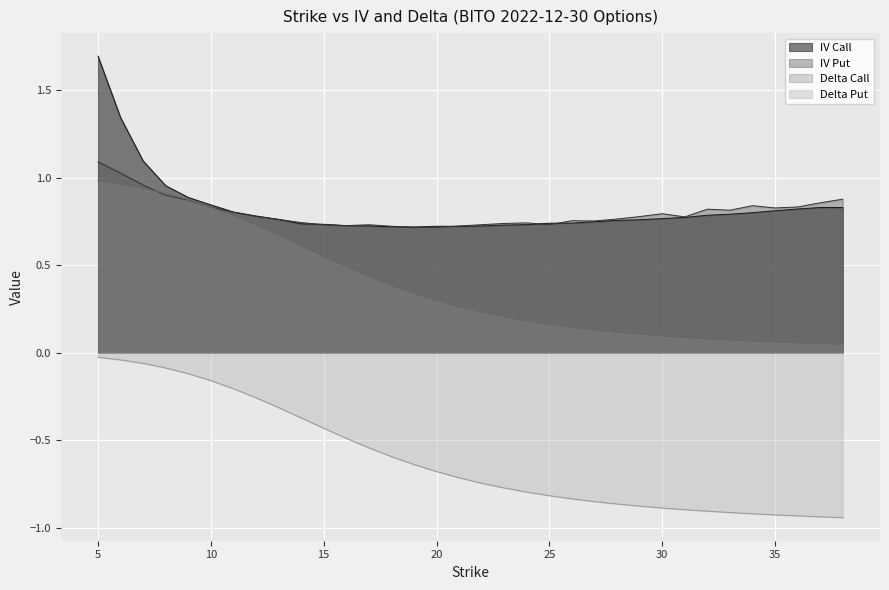

Reading left to right, what are all the values shown in this chart?

iv_call: 1.7	1.3	1.1	1.0	0.9	0.8	0.8	0.8	0.8	0.7	0.7	0.7	0.7	0.7	0.7	0.7	0.7	0.7	0.7	0.7	0.7	0.7	0.7	0.8	0.8	0.8	0.8	0.8	0.8	0.8	0.8	0.8	0.8	0.8
iv_put: 1.1	1.0	1.0	0.9	0.9	0.8	0.8	0.8	0.8	0.7	0.7	0.7	0.7	0.7	0.7	0.7	0.7	0.7	0.7	0.7	0.7	0.8	0.8	0.8	0.8	0.8	0.8	0.8	0.8	0.8	0.8	0.8	0.9	0.9
delta_call: 1.0	1.0	0.9	0.9	0.9	0.8	0.8	0.7	0.7	0.6	0.5	0.5	0.4	0.4	0.3	0.3	0.3	0.2	0.2	0.2	0.2	0.1	0.1	0.1	0.1	0.1	0.1	0.1	0.1	0.1	0.1	0.1	0.1	0.0
delta_put: -0.0	-0.0	-0.1	-0.1	-0.1	-0.2	-0.2	-0.3	-0.3	-0.4	-0.4	-0.5	-0.5	-0.6	-0.6	-0.7	-0.7	-0.7	-0.8	-0.8	-0.8	-0.8	-0.9	-0.9	-0.9	-0.9	-0.9	-0.9	-0.9	-0.9	-0.9	-0.9	-0.9	-0.9